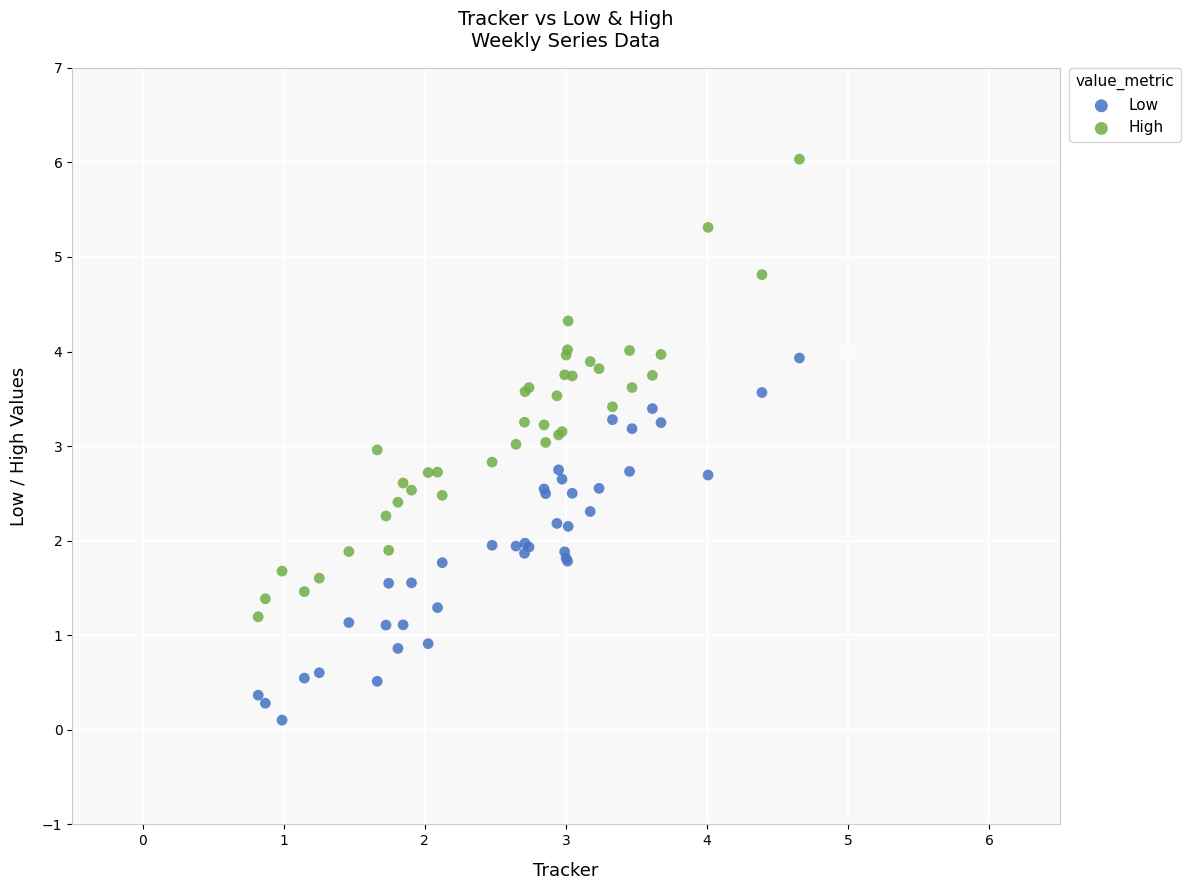

Which series has the largest Y range (max minus min)?

High